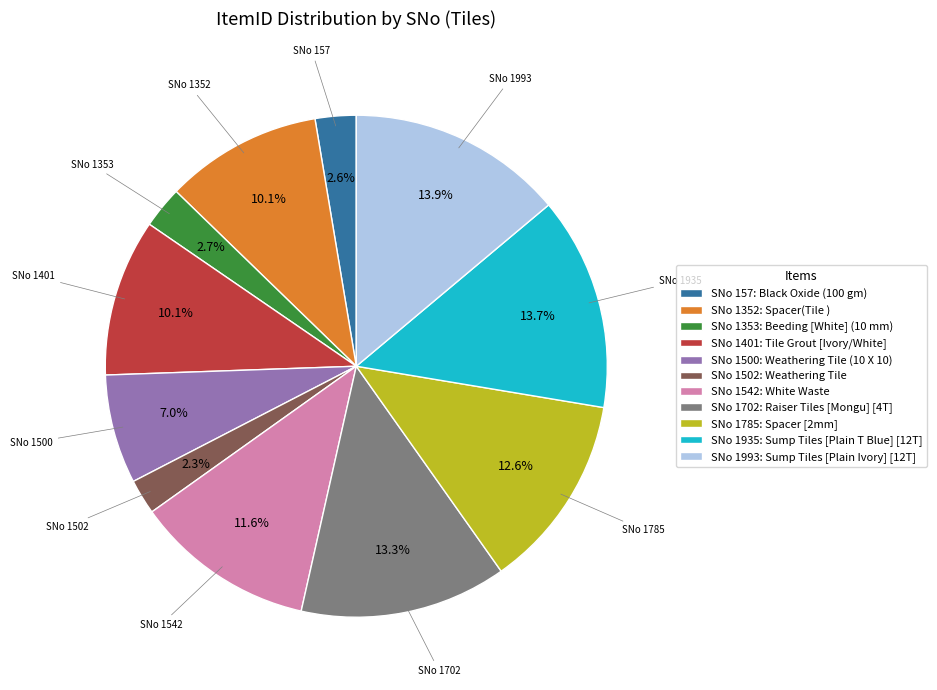

Which has a higher value, SNo 1352: Spacer(Tile ) or SNo 1500: Weathering Tile (10 X 10)?

SNo 1352: Spacer(Tile )